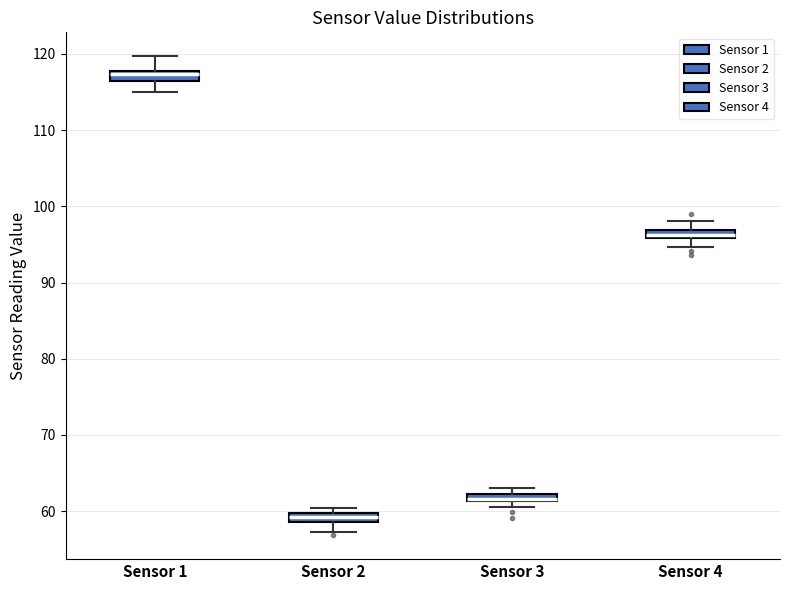

Where is the upper edge of the box for Sensor 3 on the y-axis? The values are not printed on the chart, so give them approximately, as read against the axis.

62